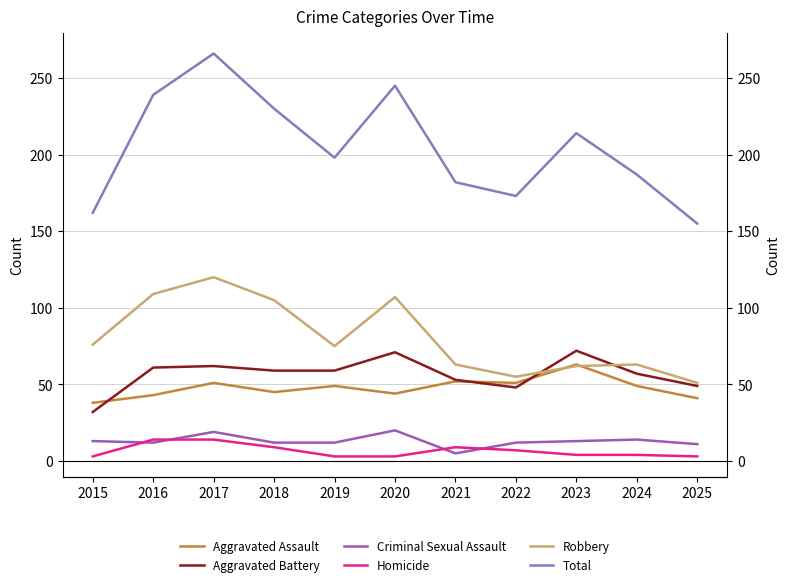

At which category does the chart reach its minimum across all series?

2015